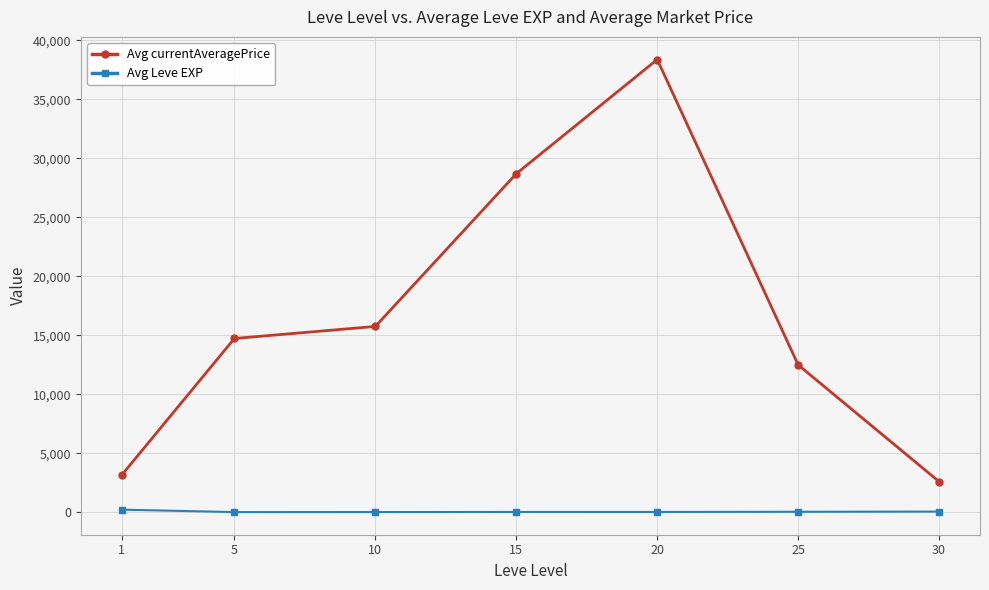

What is the average value of the Avg currentAveragePrice series?

16529.4